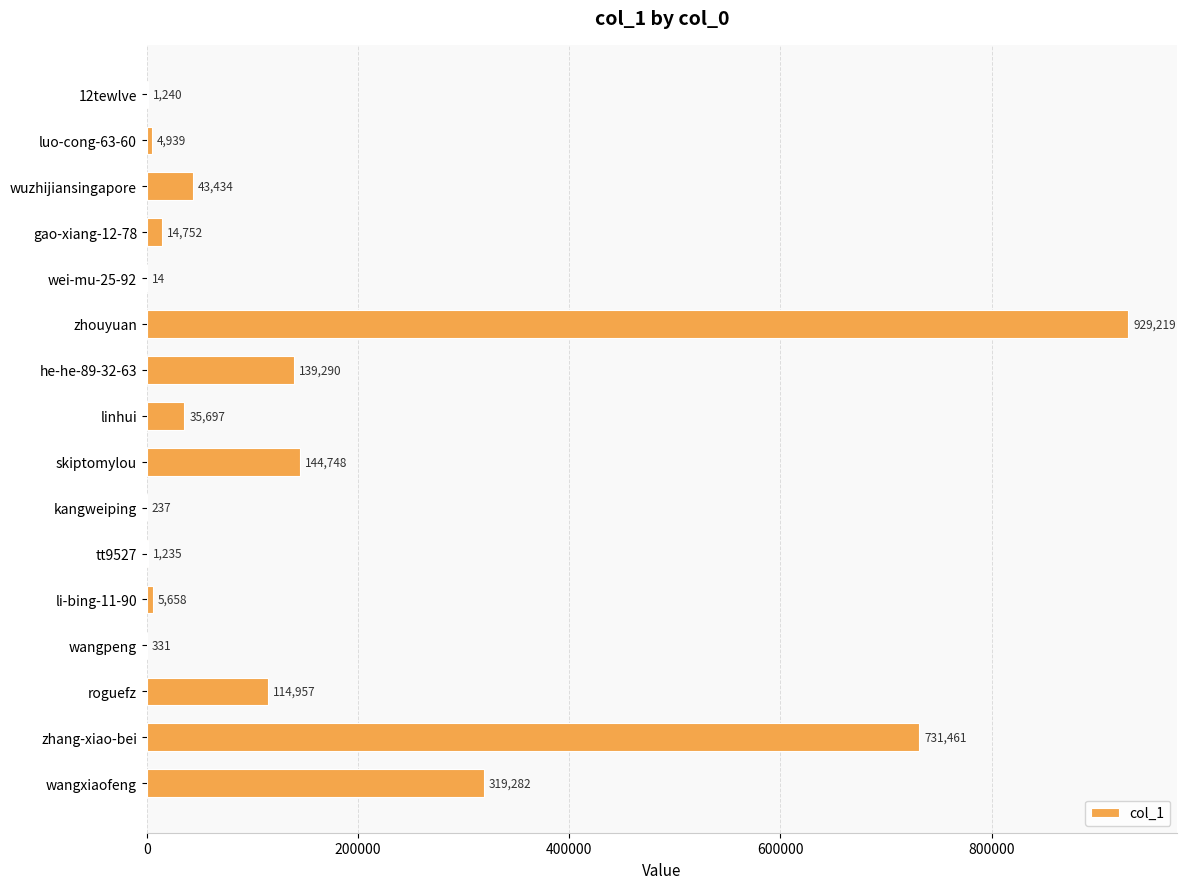

What is the sum of the values at zhouyuan and wangpeng?

929550